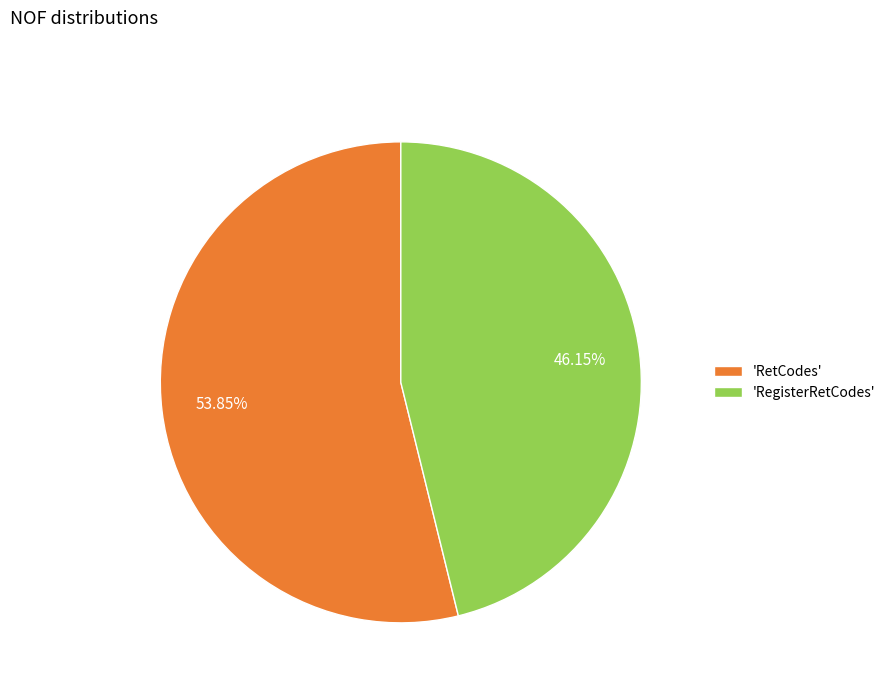

Count the number of slices in the pie.

2